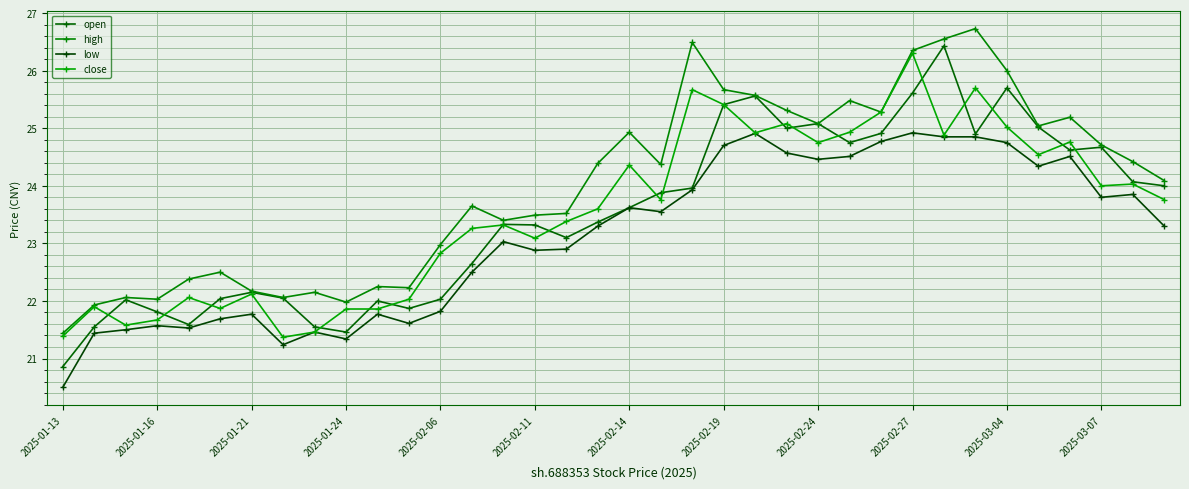

Which series has the widest spread of values?

open